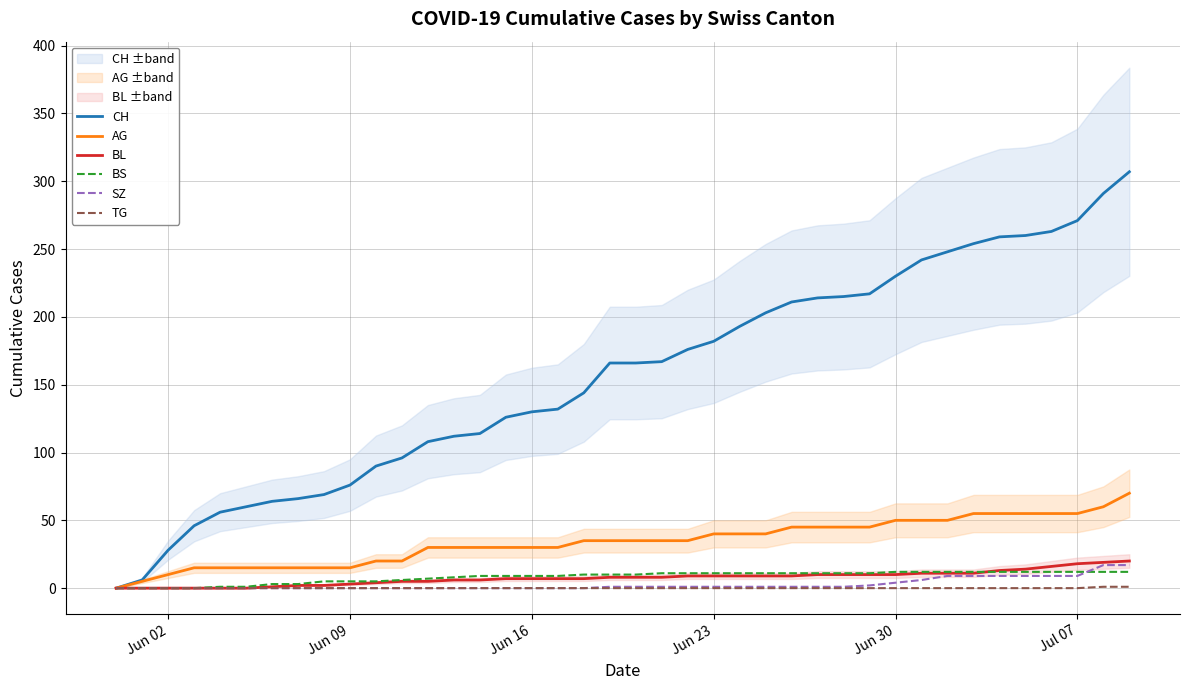

True or false: SZ and AG cross at least once.

False